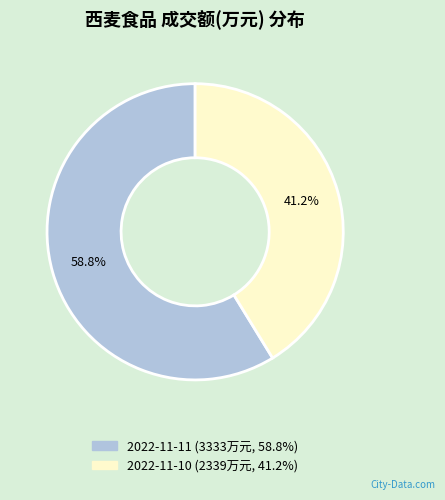

What is the total percentage of 2022-11-10 and 2022-11-11?

100.0%